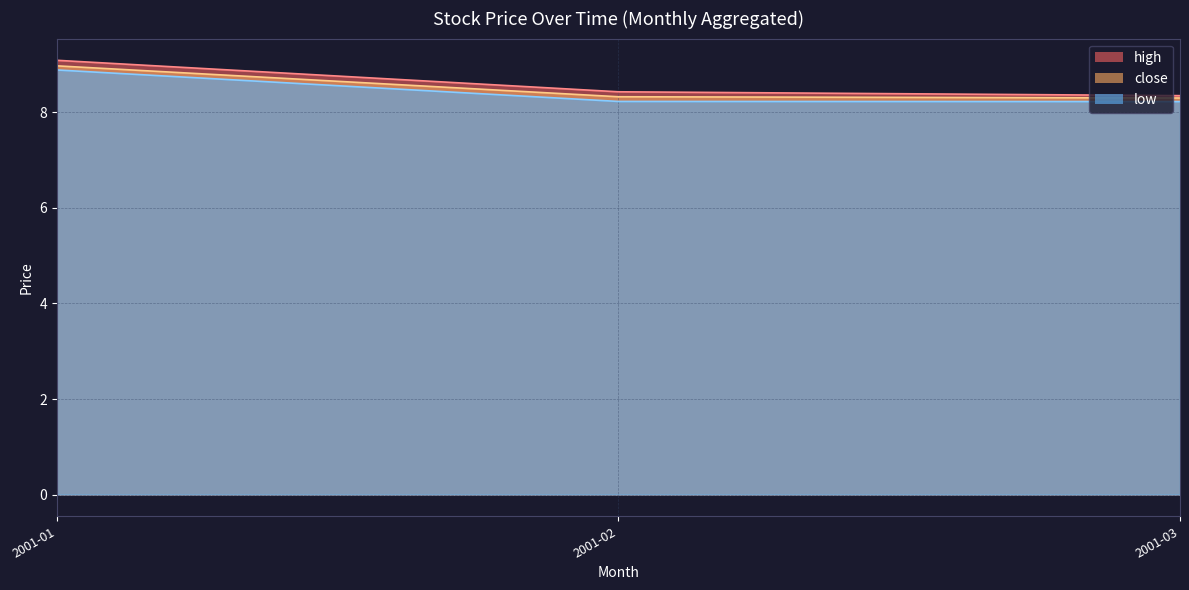

Which series has the largest range (max minus min)?

high